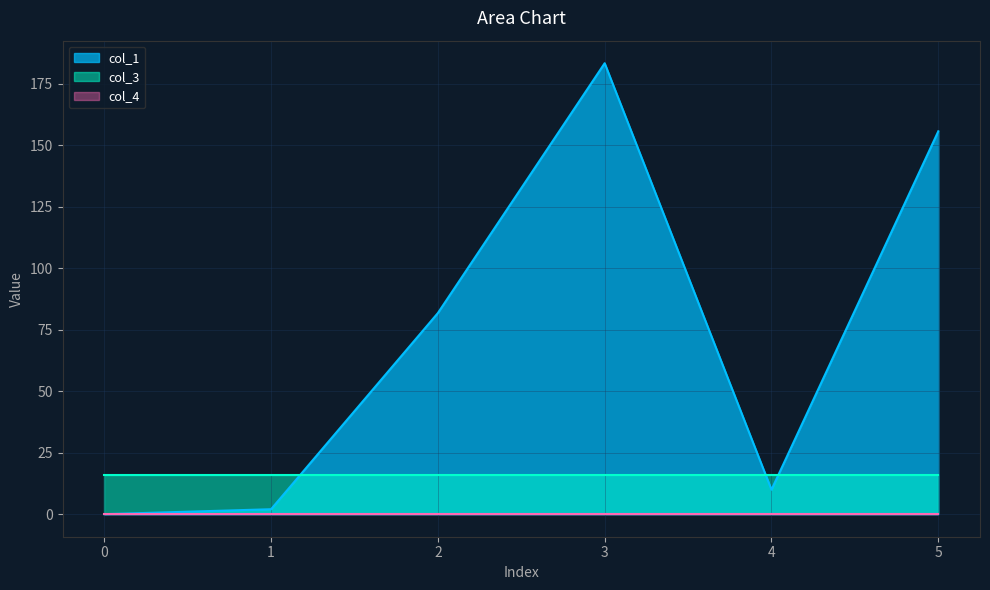

After their last crossing, which series has the higher values: col_3 or col_1?

col_1